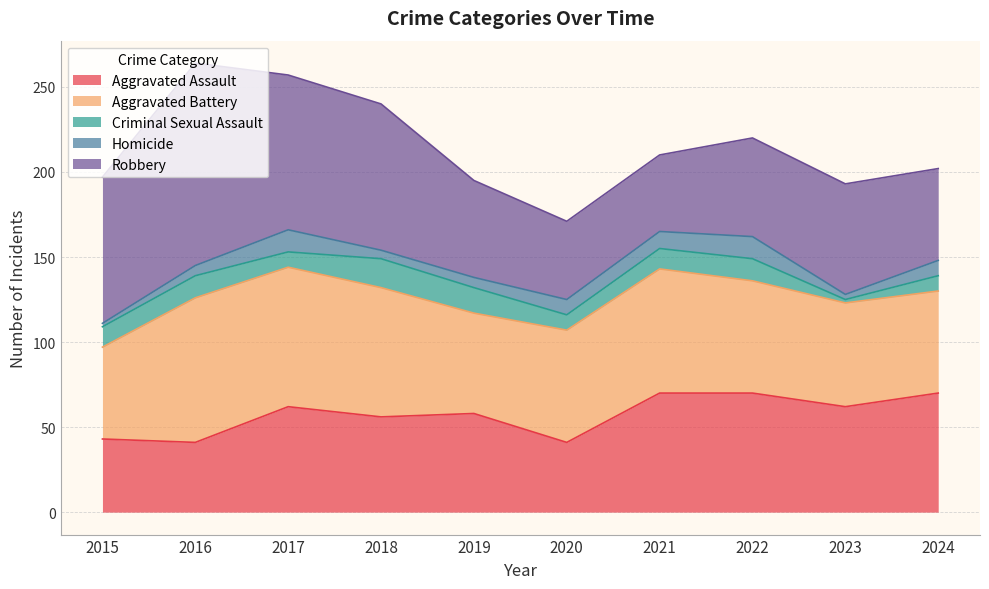

What is the lowest value of the Aggravated Assault series?

41